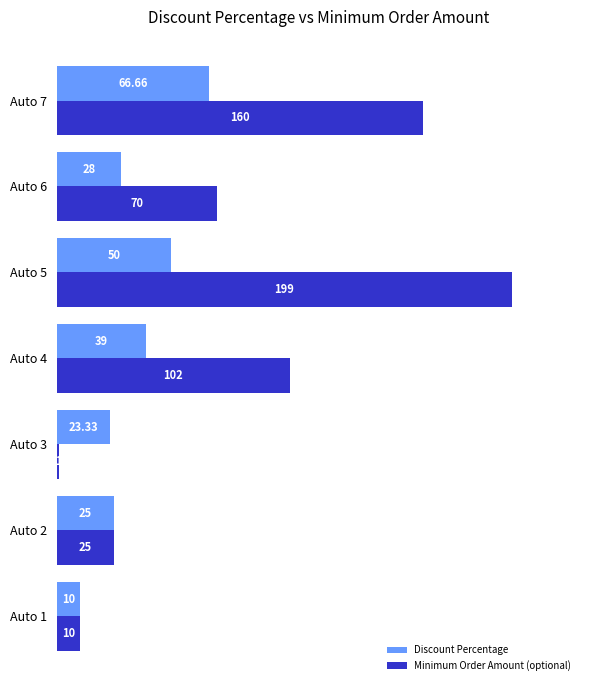

List the series in order of their overall mean, lowest first.

Discount Percentage, Minimum Order Amount (optional)